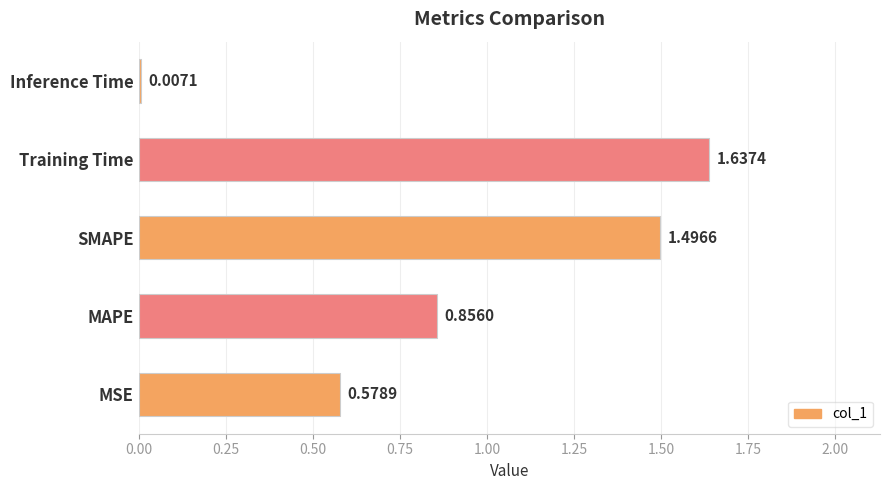

Which category has the lowest value across all series?

Inference Time